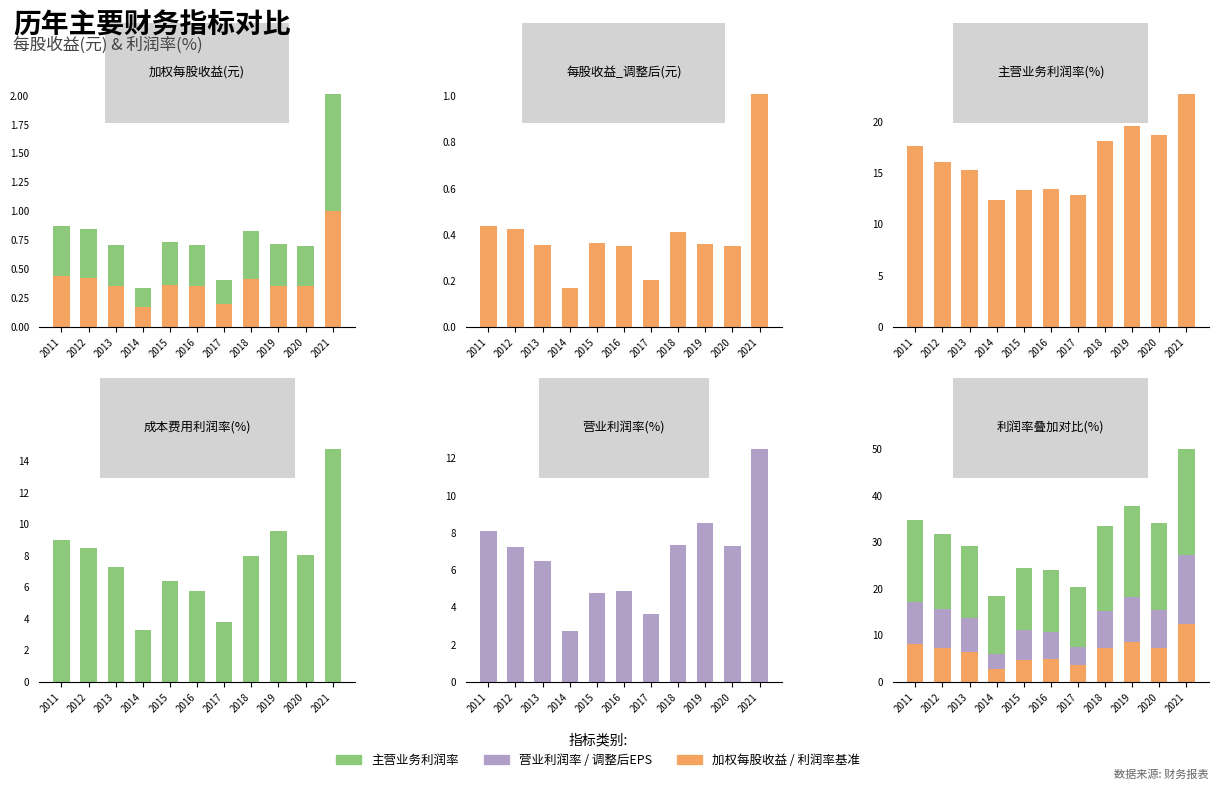

Which series has the largest total across all categories?

主营业务利润率